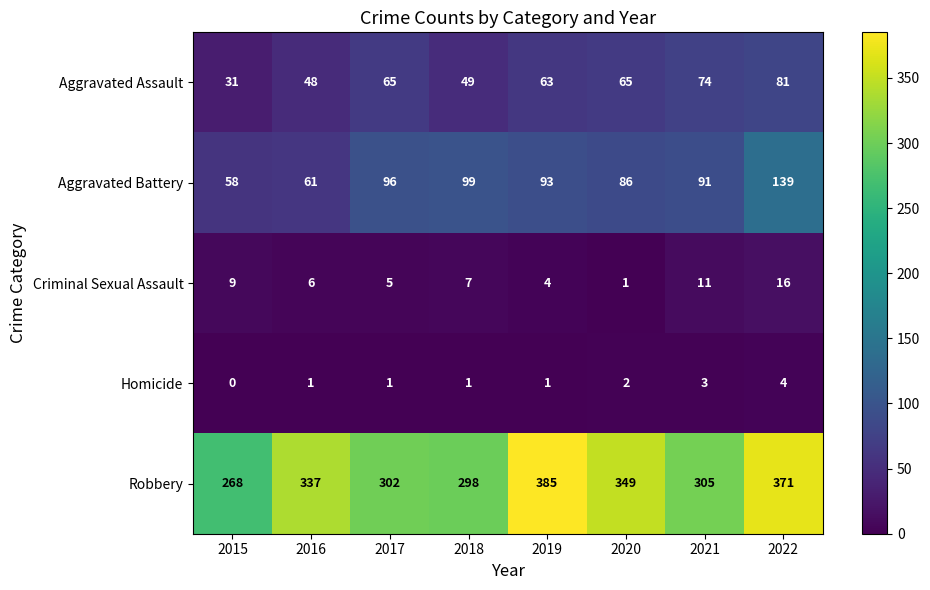

What is the average value of the Aggravated Assault series?

60